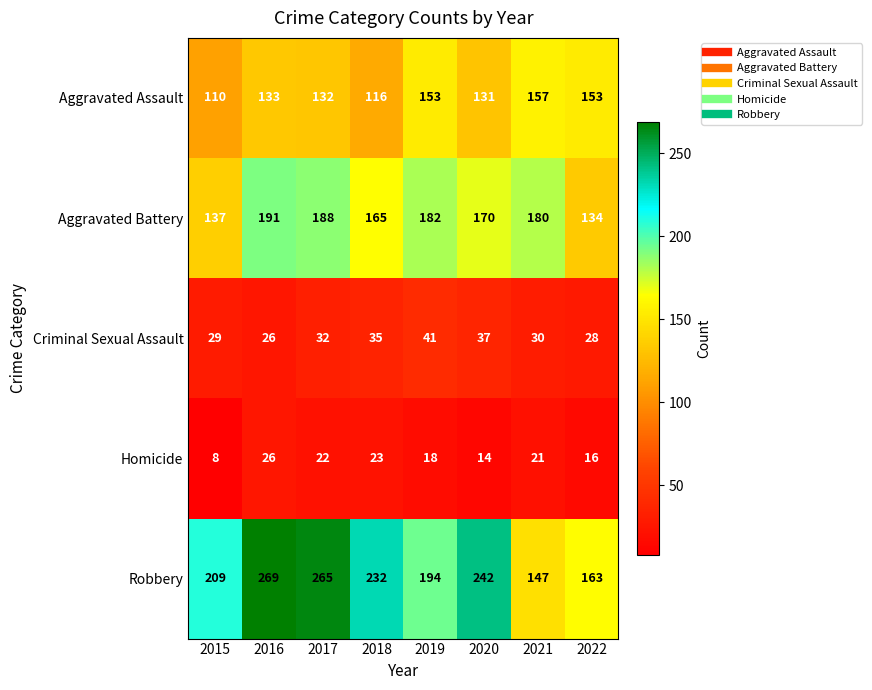

Which series has the widest spread of values?

Robbery